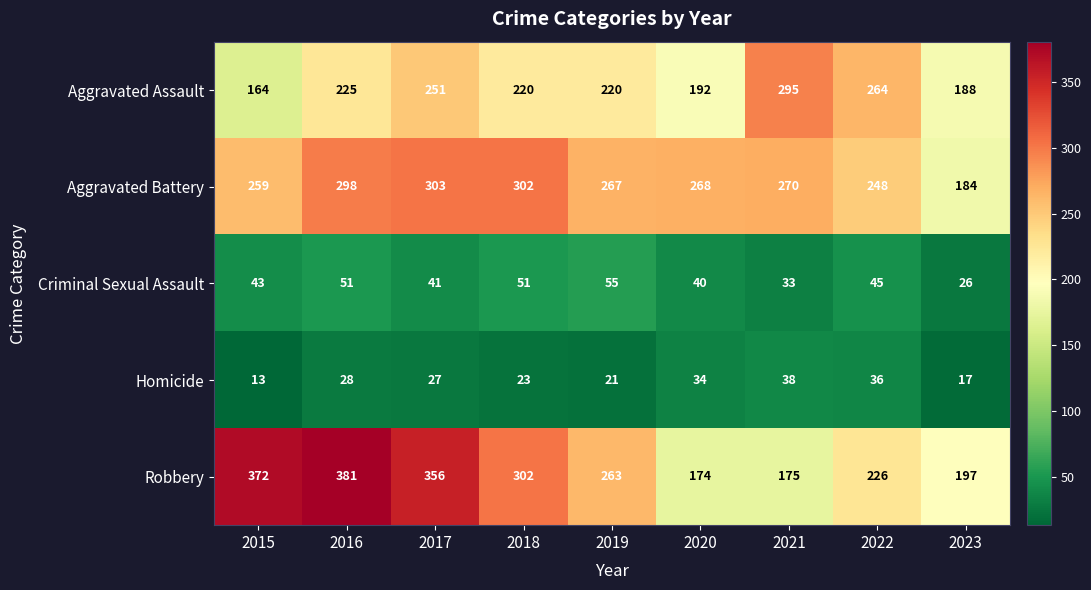

What is the total value across all series at 2015?

851